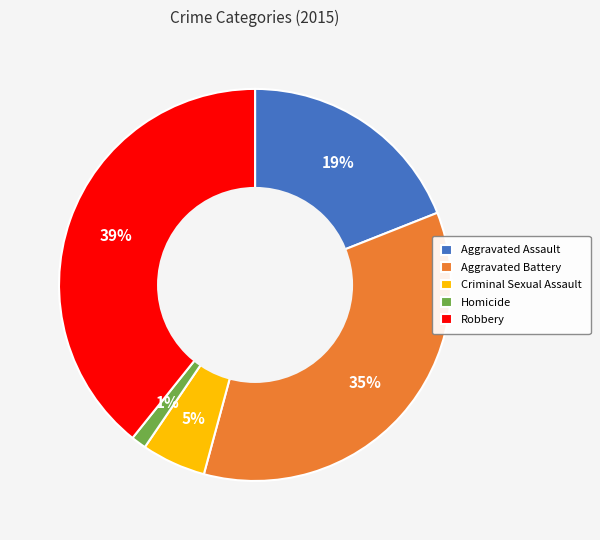

True or false: Homicide accounts for 11% of the total.

False